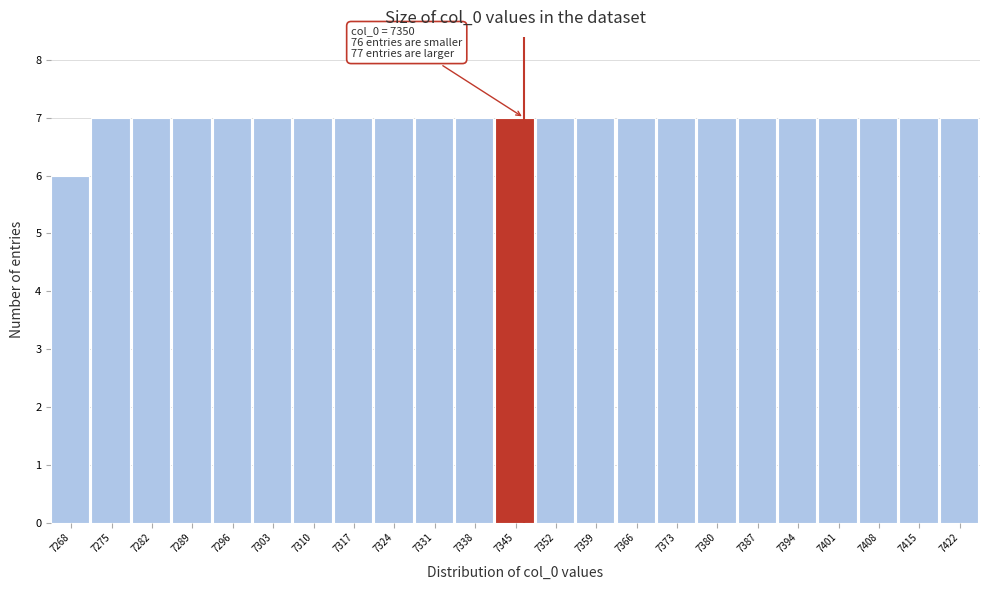

Reading left to right, transcribe all the data shown in this chart.

7268=6	7275=7	7282=7	7289=7	7296=7	7303=7	7310=7	7317=7	7324=7	7331=7	7338=7	7345=7	7352=7	7359=7	7366=7	7373=7	7380=7	7387=7	7394=7	7401=7	7408=7	7415=7	7422=7